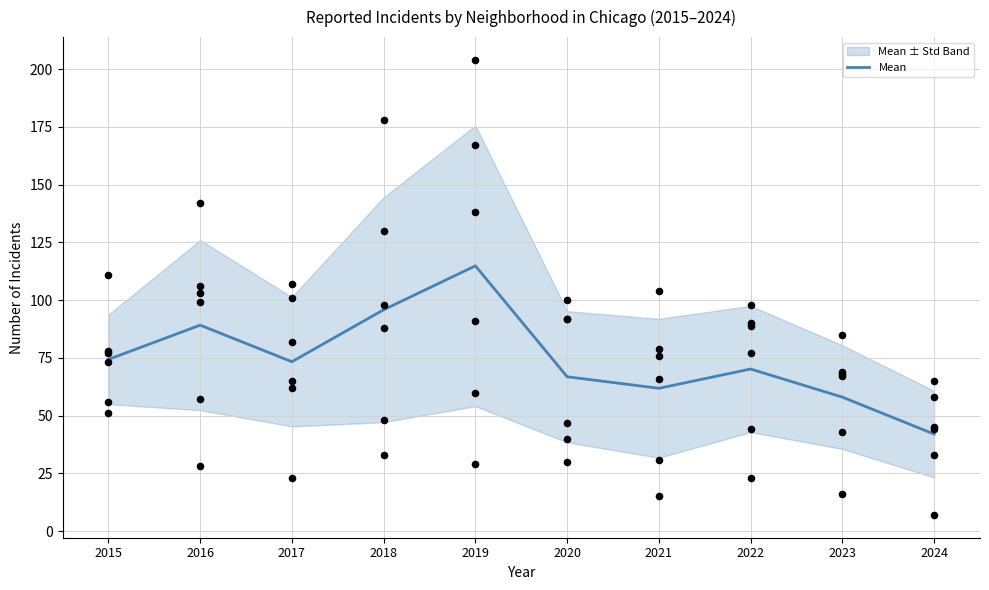

At which category is the sum across all series the highest?

2019